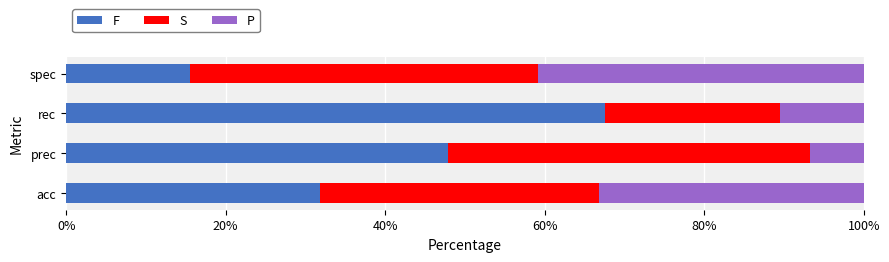

What position from the left is prec?

2